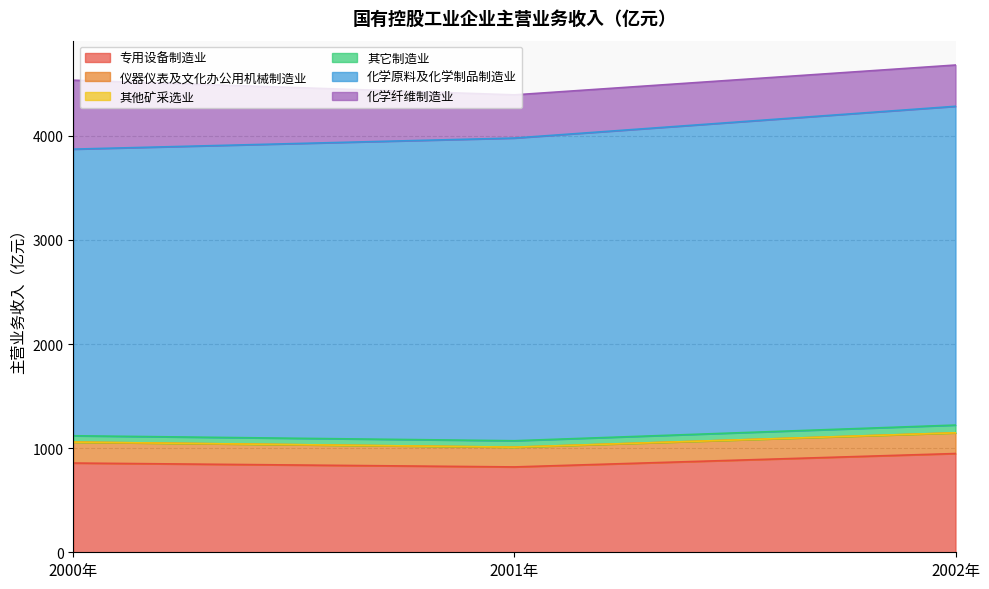

Is the value of 化学原料及化学制品制造业 at 2000年 greater than the value of 化学纤维制造业 at 2001年?

Yes